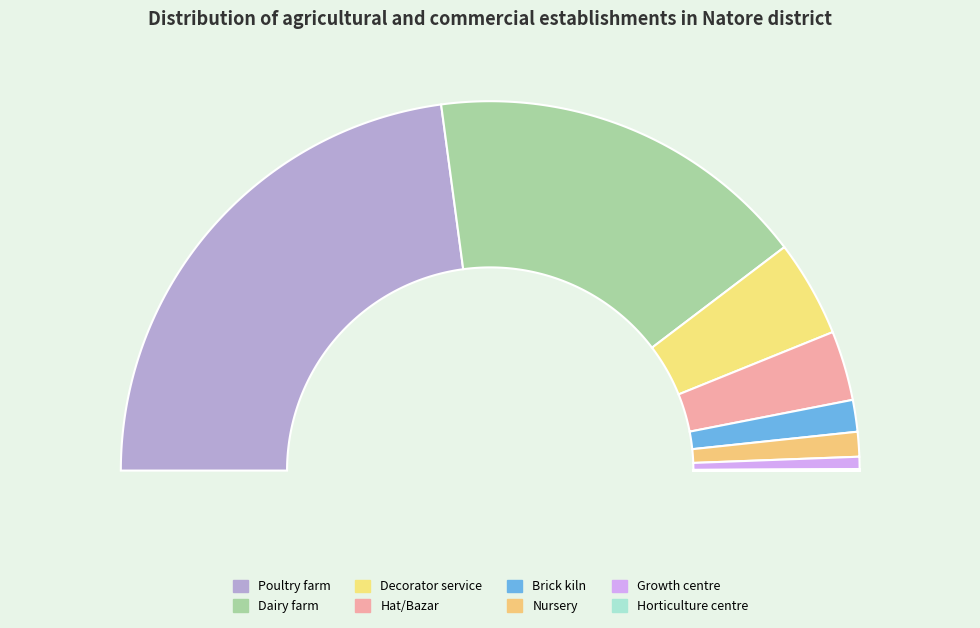

Count the number of slices in the pie.

8